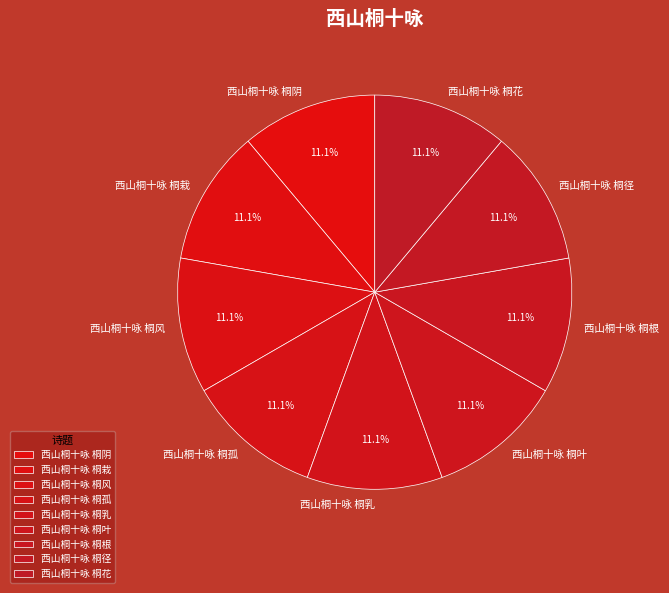

Is there any slice that represents more than half of the pie?

No